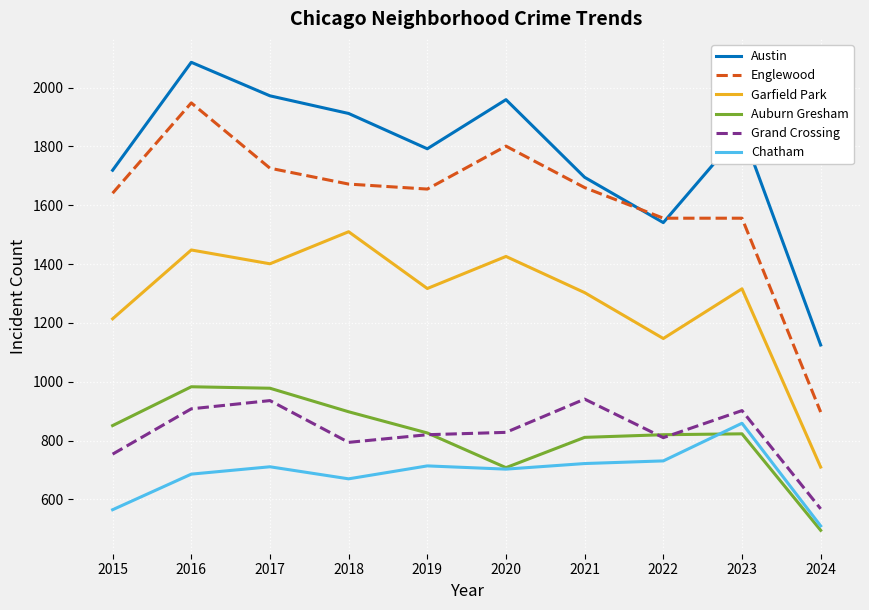

At which category is the sum across all series the highest?

2016